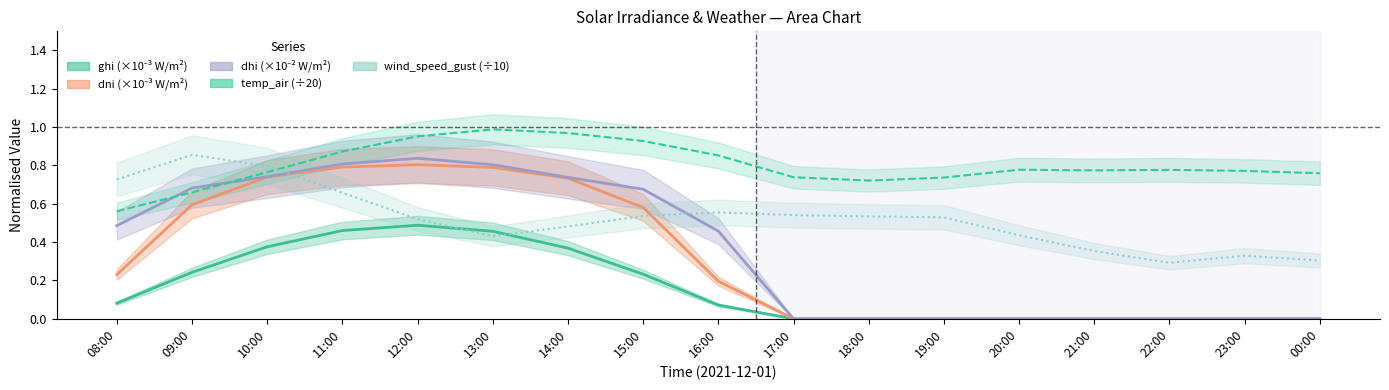

At which label is ghi closest to 0?

17:00